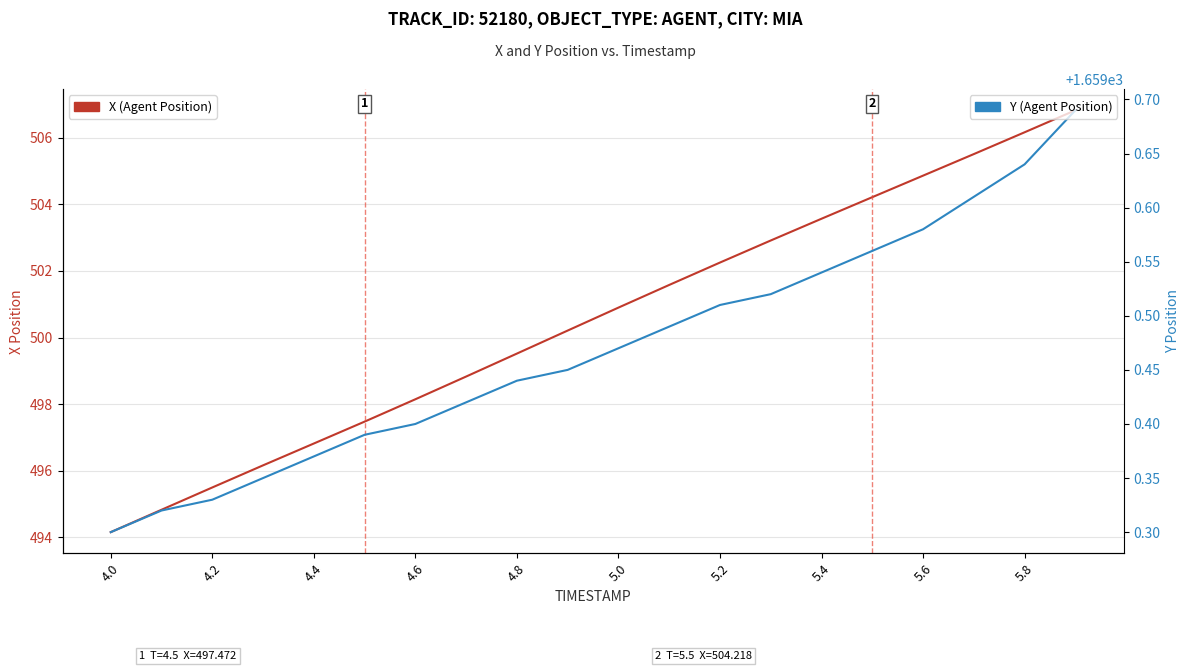

List the series in order of their overall mean, lowest first.

X (Agent Position), Y (Agent Position)